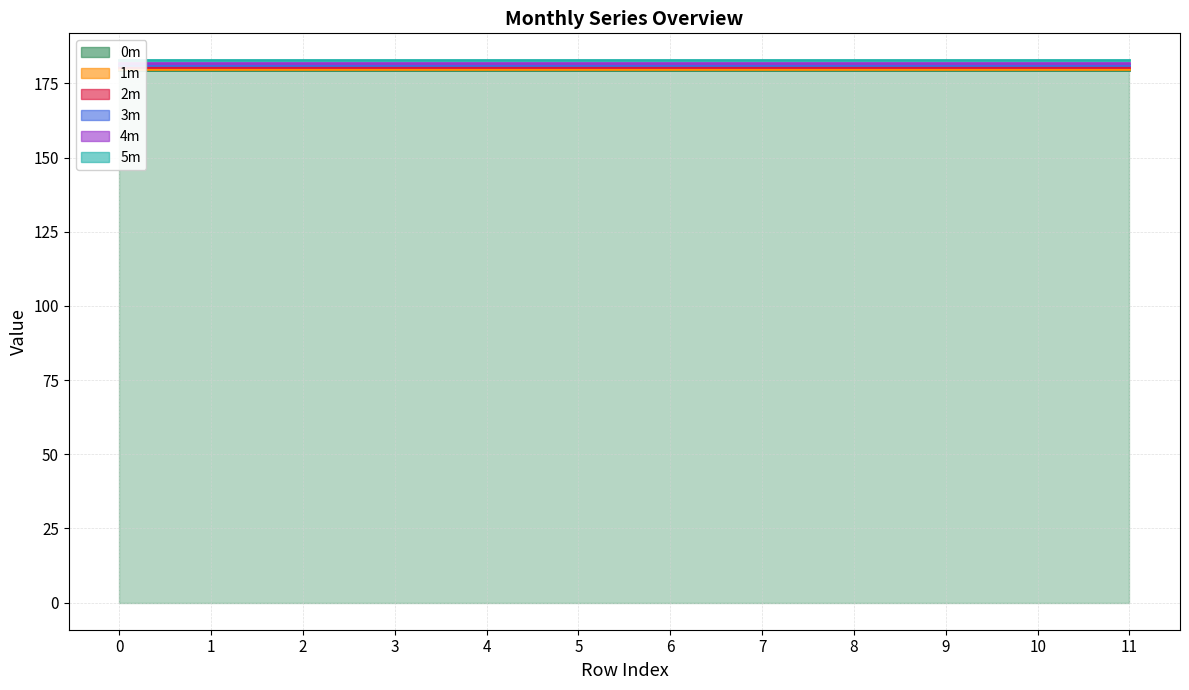

Reading right to left, extract all data points from this chart.

0m: 179.6	179.6	179.6	179.6	179.6	179.6	179.6	179.6	179.6	179.6	179.6	179.6
1m: 180.0	180.0	180.0	180.0	180.0	180.0	180.0	180.0	180.0	180.0	180.0	180.0
2m: 180.4	180.4	180.4	180.4	180.4	180.4	180.4	180.4	180.4	180.4	180.4	180.4
3m: 181.1	181.1	181.1	181.1	181.1	181.1	181.1	181.1	181.1	181.1	181.1	181.1
4m: 181.8	181.8	181.8	181.8	181.8	181.8	181.8	181.8	181.8	181.8	181.8	181.8
5m: 182.8	182.8	182.8	182.8	182.8	182.8	182.8	182.8	182.8	182.8	182.8	182.8